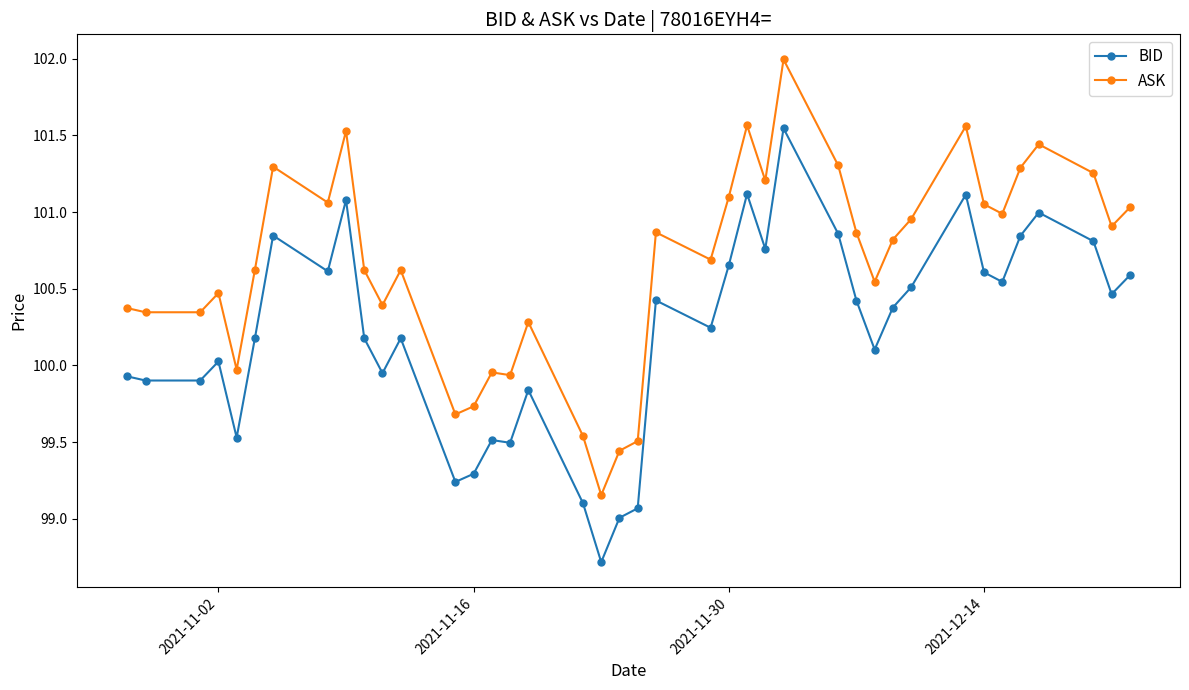

What is the maximum value shown in the chart?

102.0